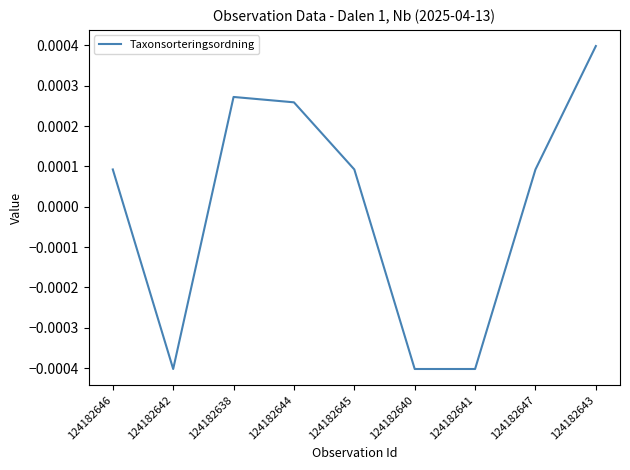

Between 124182646 and 124182644, which is larger?

124182644